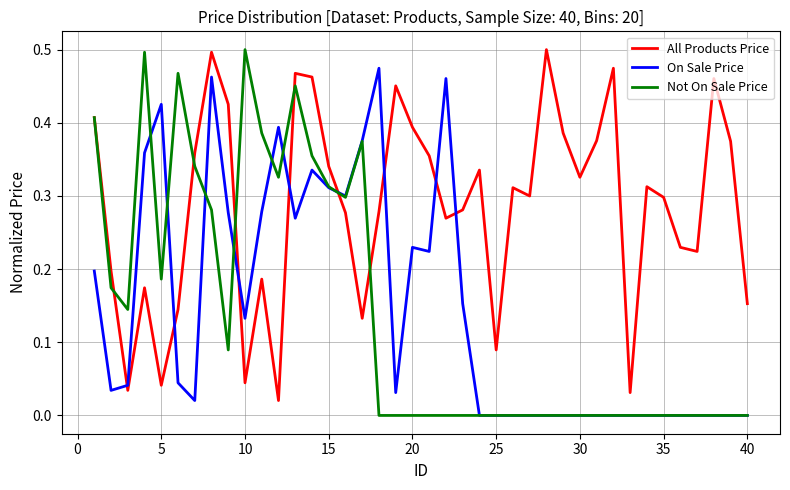

After their last crossing, which series has the higher values: All Products Price or Not On Sale Price?

All Products Price